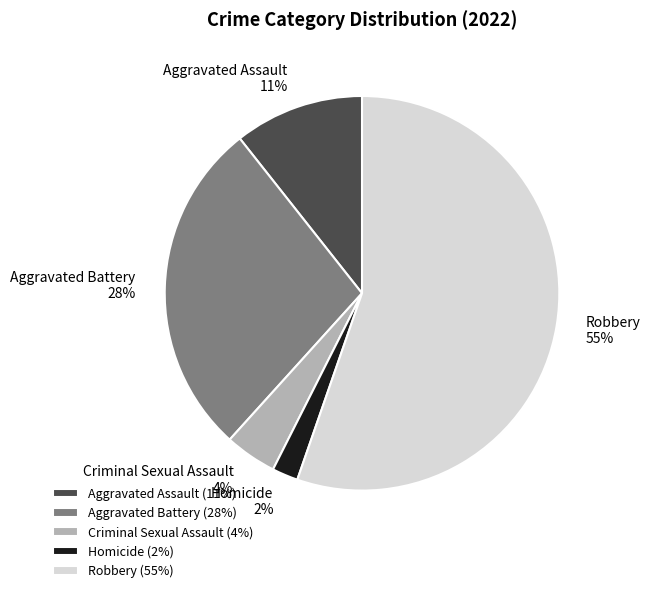

Which slice represents more than half of the pie?

Robbery